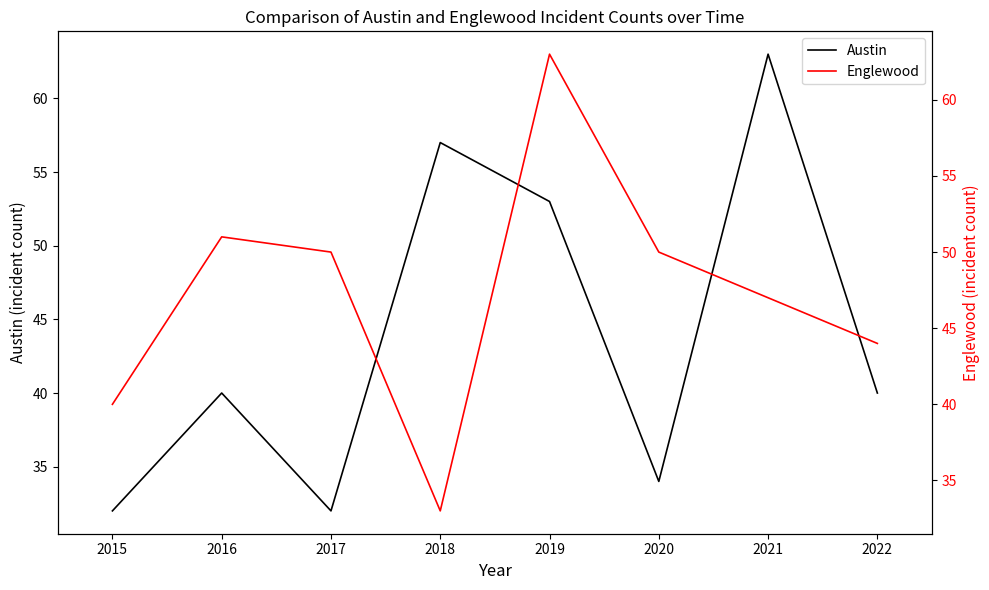

True or false: Austin has a value of 102 at 2018.

False